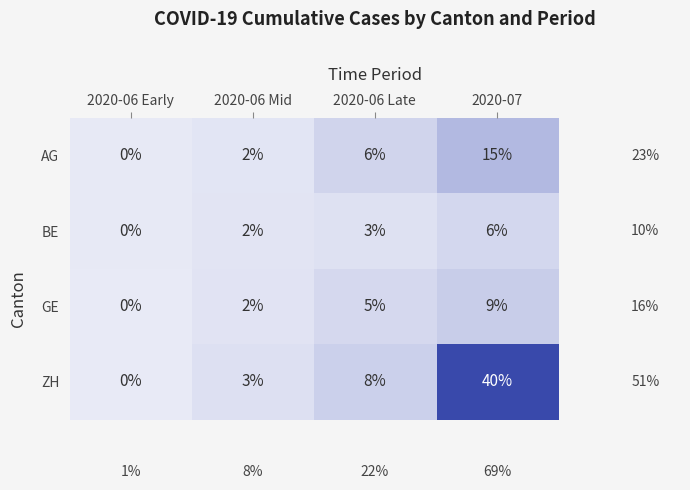

List the labels in order of BE value, smallest first.

2020-06 Early, 2020-06 Mid, 2020-06 Late, 2020-07